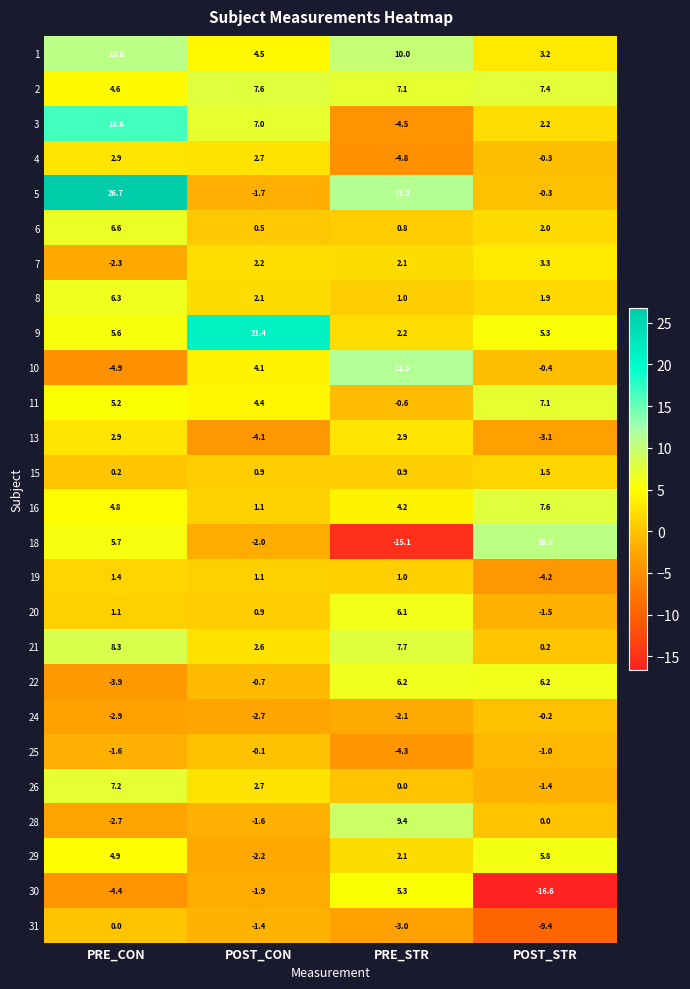

Rank the categories by 6 value from highest to lowest.

PRE_CON, POST_STR, PRE_STR, POST_CON